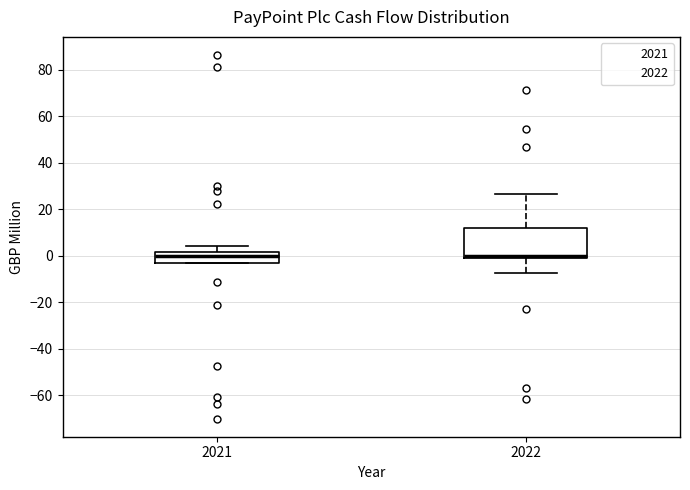

Reading left to right, transcribe this box plot: for each box, give where its median line is, the range the box spans, and where its two whiskers end, as read against the y-axis. The values are not printed on the chart, so give them approximately, as read against the axis.

2021: median 0, box -4 to 2, whiskers -4 to 4
2022: median 0, box -2 to 12, whiskers -8 to 26